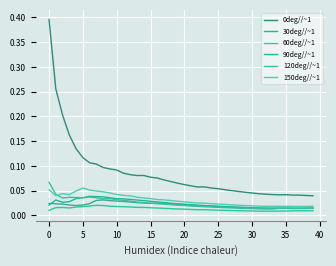

Which series has the largest total across all categories?

0deg//~1